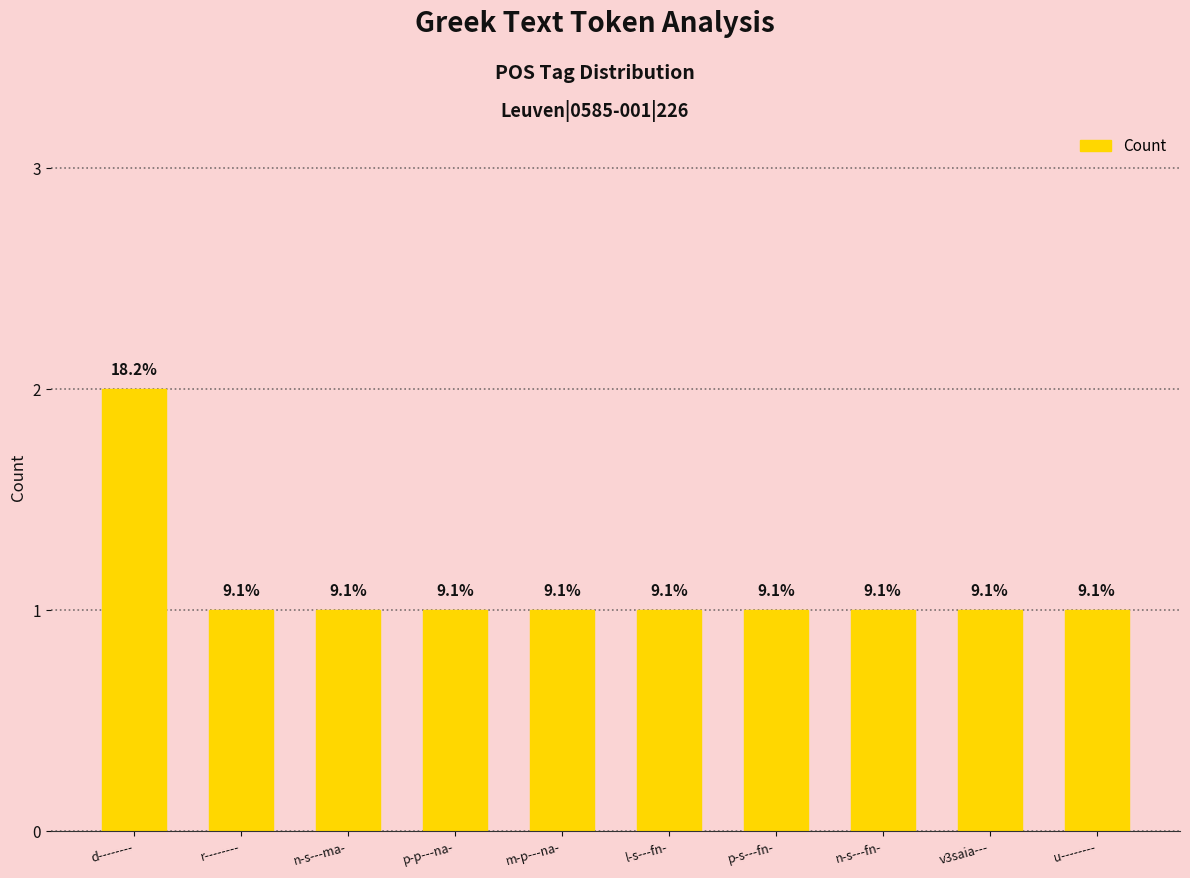

Which label corresponds to the smallest value in the chart?

r--------